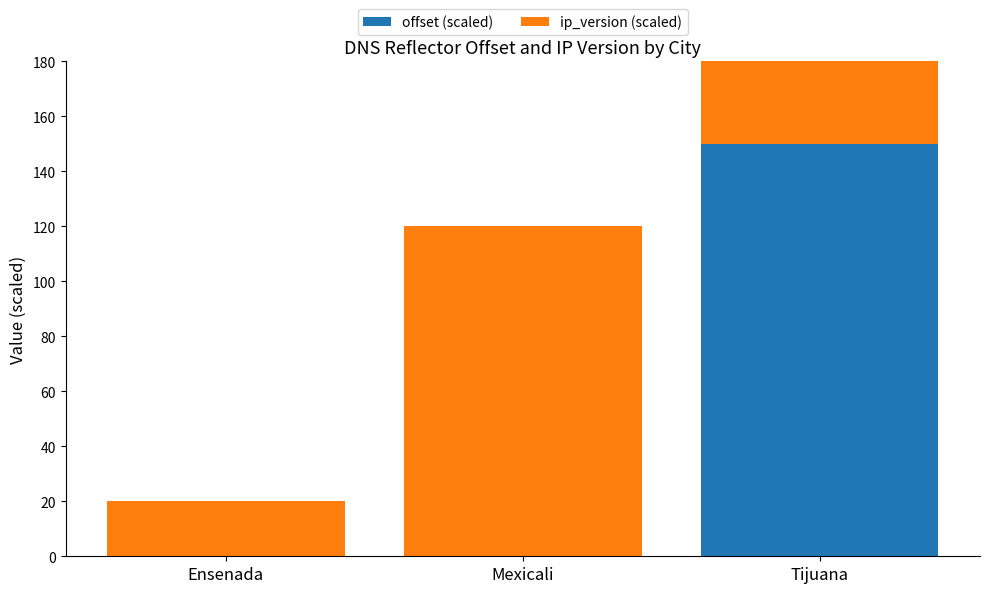

What are all the series names shown in the legend?

offset (scaled), ip_version (scaled)